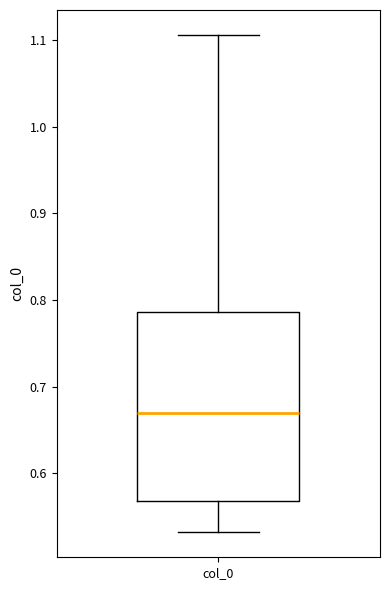

Where does the median line of the box for col_0 sit on the y-axis? The values are not printed on the chart, so give them approximately, as read against the axis.

0.67